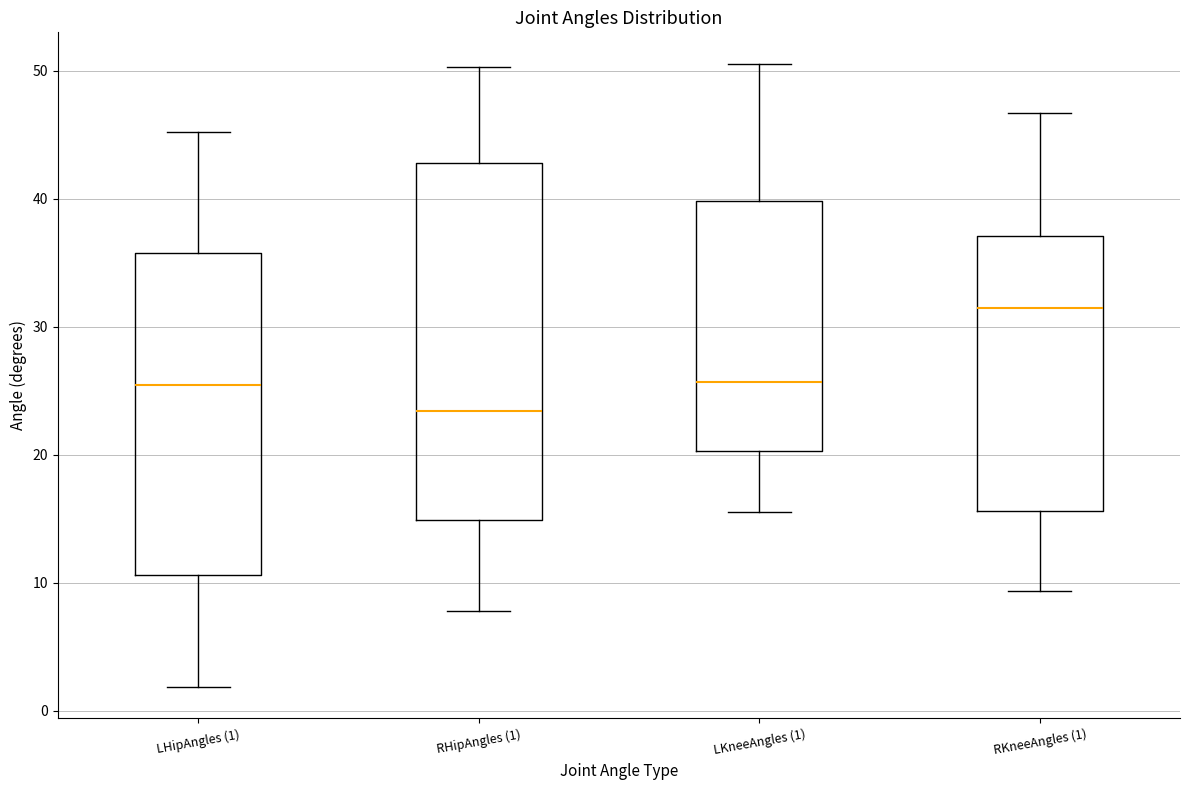

Which box is the tallest, from its lower edge to its upper edge?

RHipAngles (1)